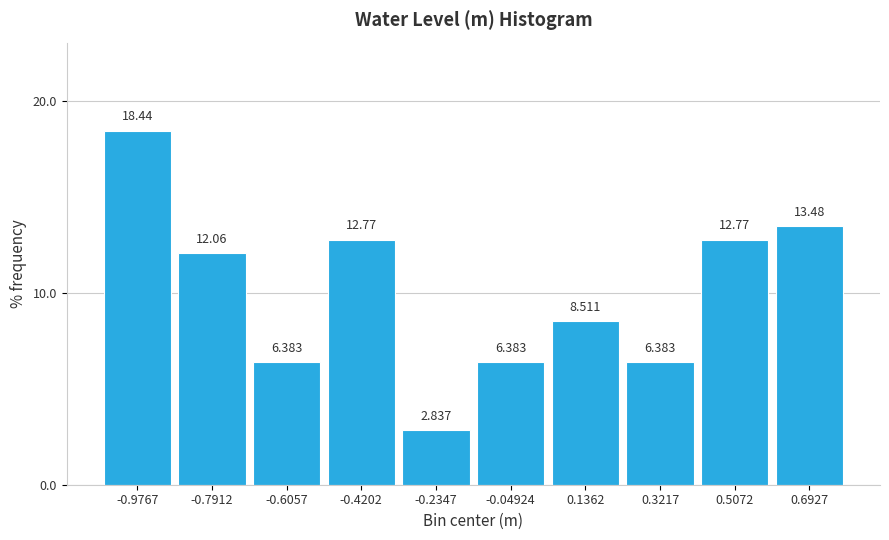

How tall is the bar that spans 0.42 to 0.60 on the x-axis? The bar edges are not printed on the chart, so give them approximately, as read against the axis.

12.766